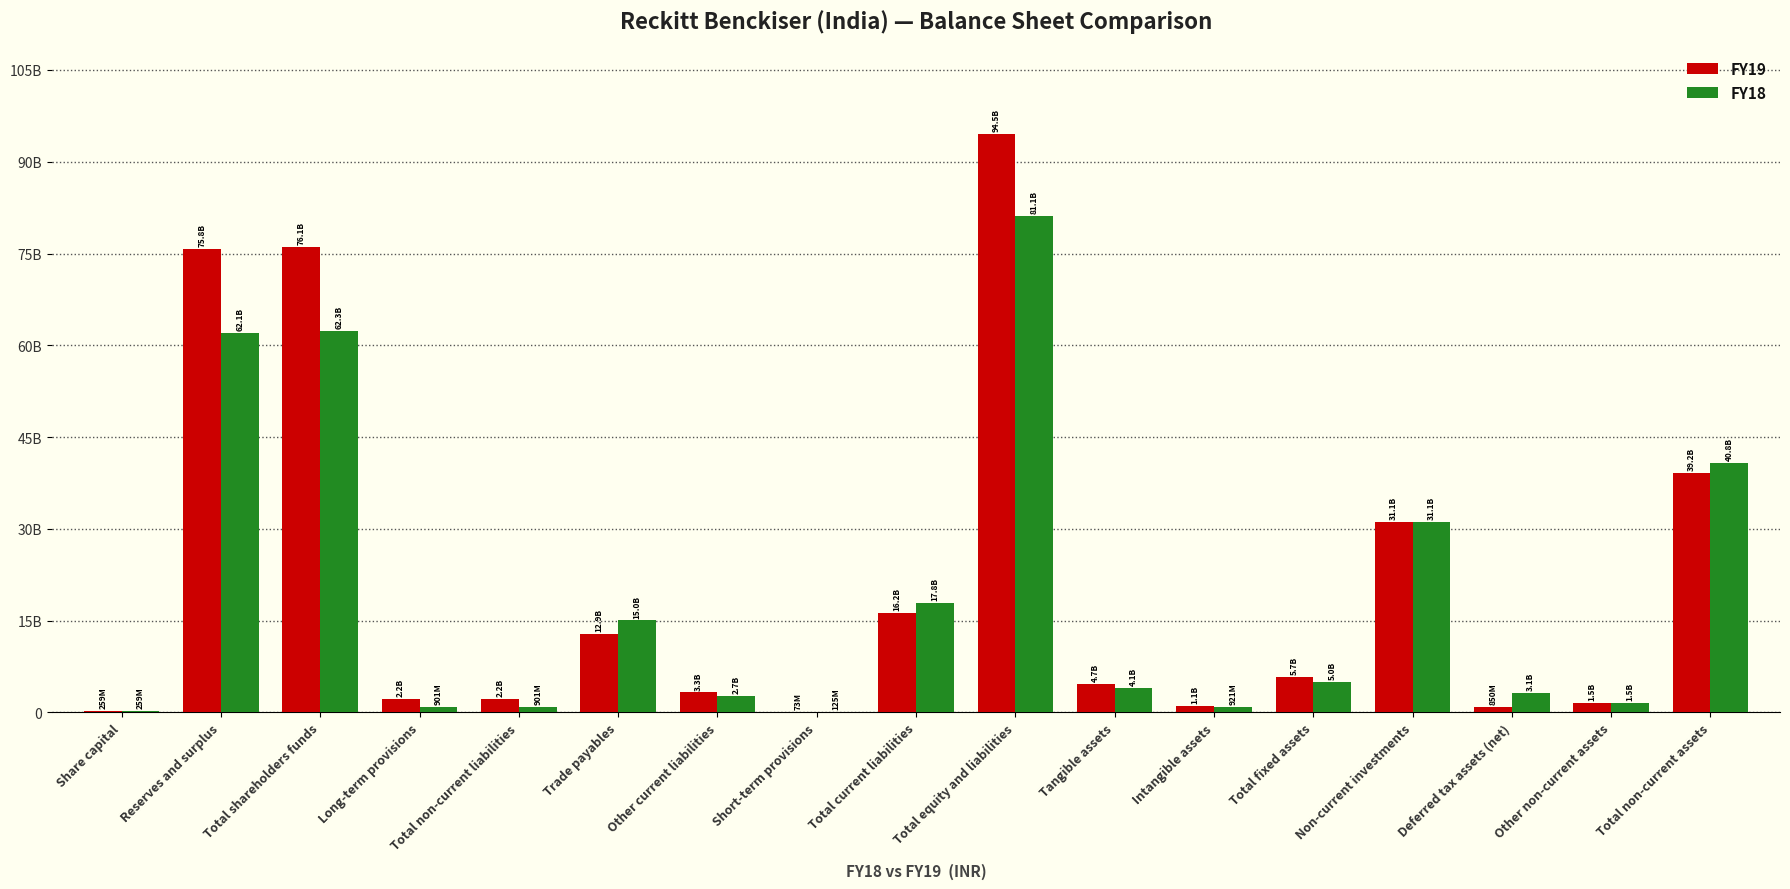

Are the bars grouped side by side (vs. stacked)?

Yes